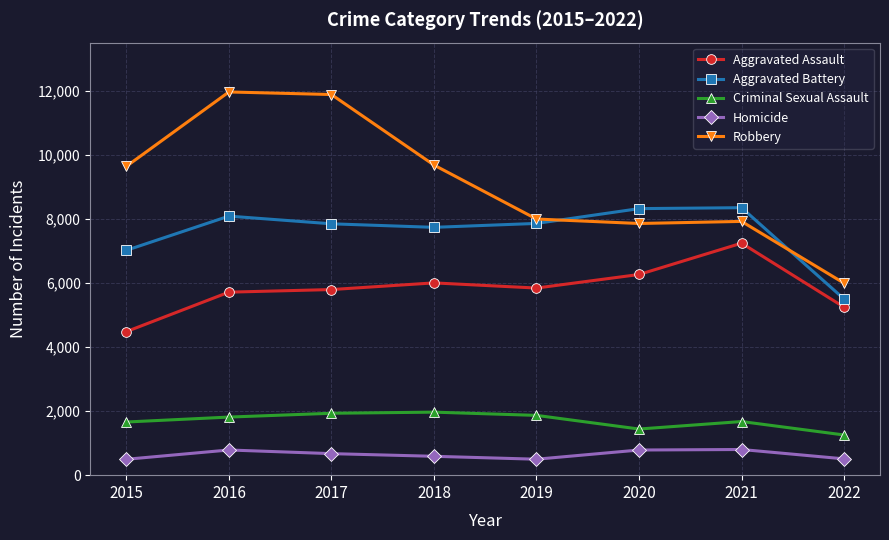

Which series changed the most between 2018 and 2021?

Robbery